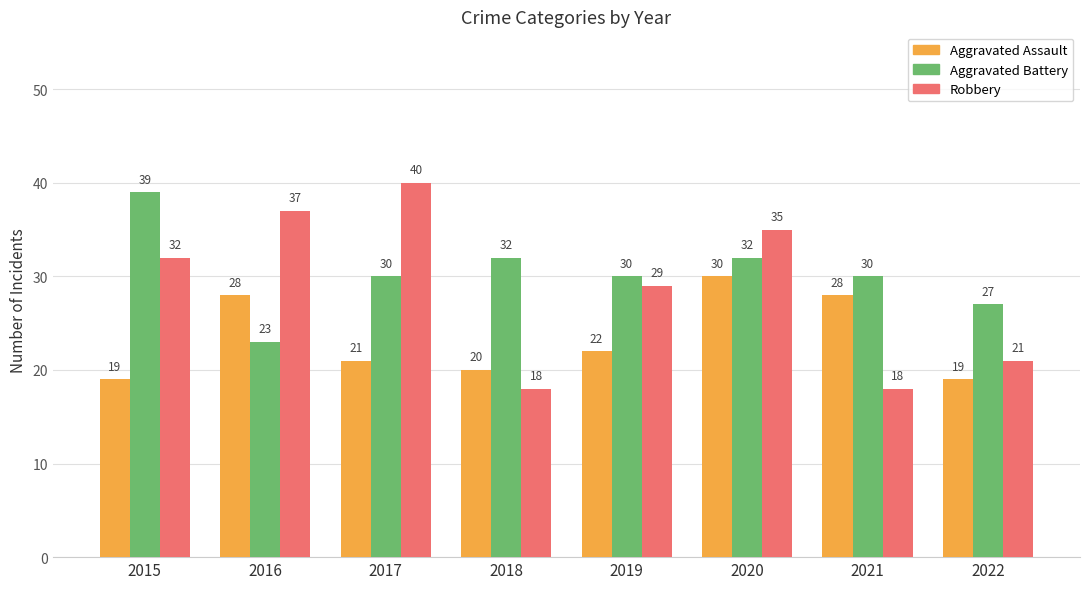

Count the Aggravated Battery values in the range 30 to 32.

5